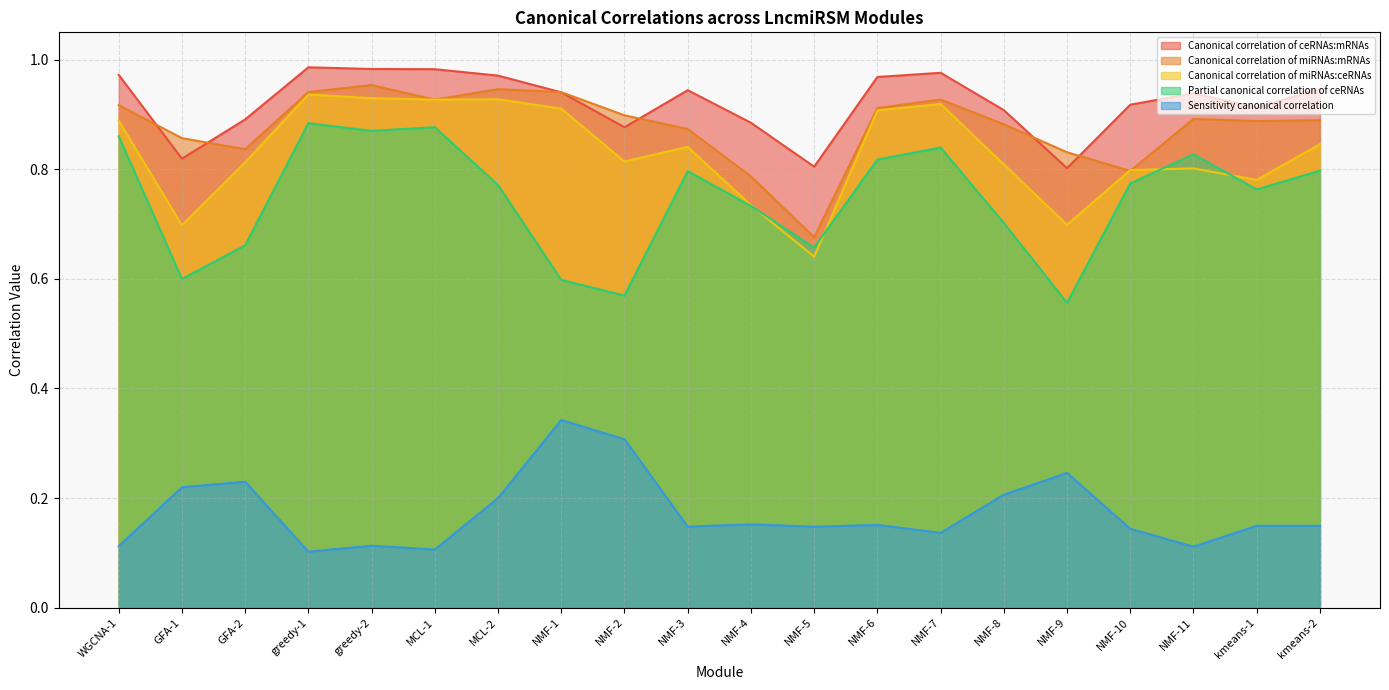

Reading left to right, list all the values displayed in this chart.

Canonical correlation of ceRNAs:mRNAs: 1.0	0.8	0.9	1.0	1.0	1.0	1.0	0.9	0.9	0.9	0.9	0.8	1.0	1.0	0.9	0.8	0.9	0.9	0.9	0.9
Canonical correlation of miRNAs:mRNAs: 0.9	0.9	0.8	0.9	1.0	0.9	0.9	0.9	0.9	0.9	0.8	0.7	0.9	0.9	0.9	0.8	0.8	0.9	0.9	0.9
Canonical correlation of miRNAs:ceRNAs: 0.9	0.7	0.8	0.9	0.9	0.9	0.9	0.9	0.8	0.8	0.7	0.6	0.9	0.9	0.8	0.7	0.8	0.8	0.8	0.8
Partial canonical correlation of ceRNAs: 0.9	0.6	0.7	0.9	0.9	0.9	0.8	0.6	0.6	0.8	0.7	0.7	0.8	0.8	0.7	0.6	0.8	0.8	0.8	0.8
Sensitivity canonical correlation: 0.1	0.2	0.2	0.1	0.1	0.1	0.2	0.3	0.3	0.1	0.2	0.1	0.2	0.1	0.2	0.2	0.1	0.1	0.1	0.1